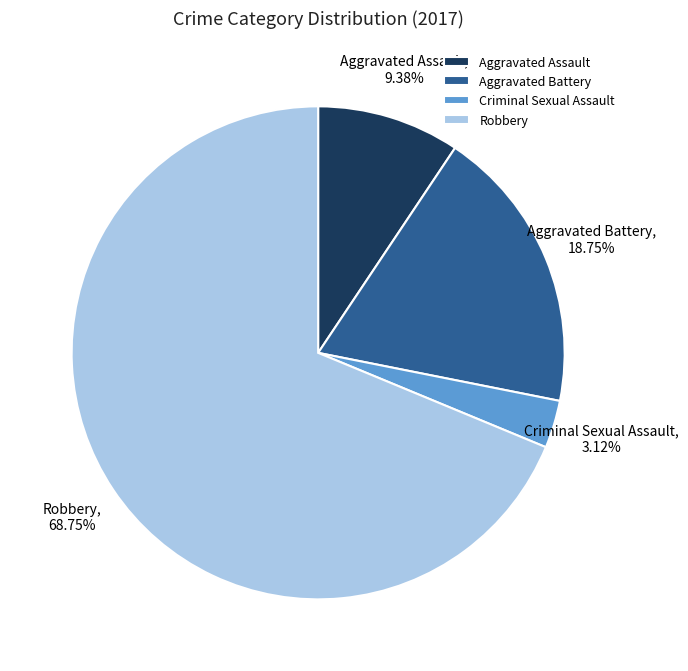

What is the ratio of the value at Criminal Sexual Assault to the value at Aggravated Battery?

0.2